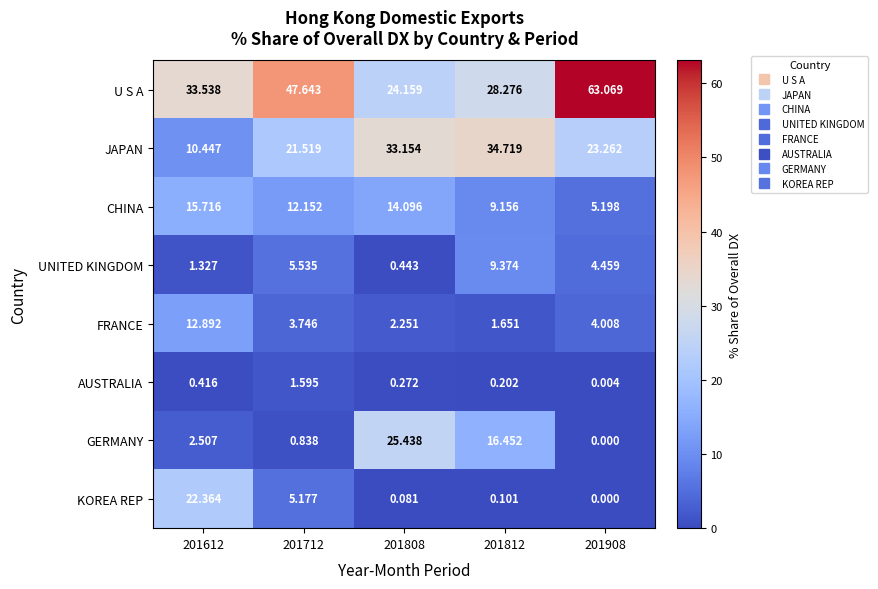

Rank the series by their maximum value, from highest to lowest.

U S A, JAPAN, GERMANY, KOREA REP, CHINA, FRANCE, UNITED KINGDOM, AUSTRALIA